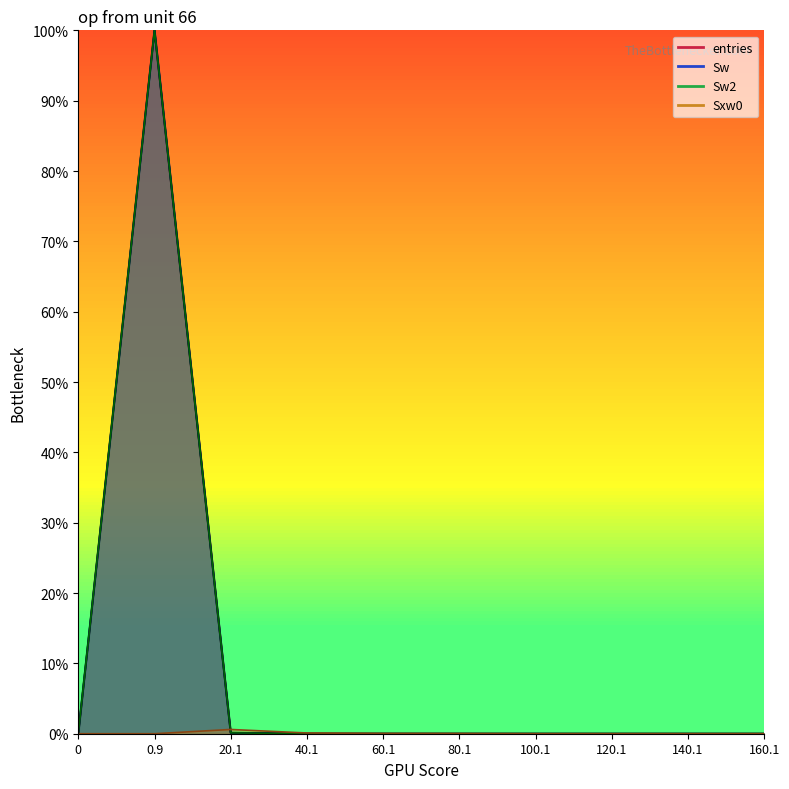

Which category has the highest value in the Sw series?

0.9